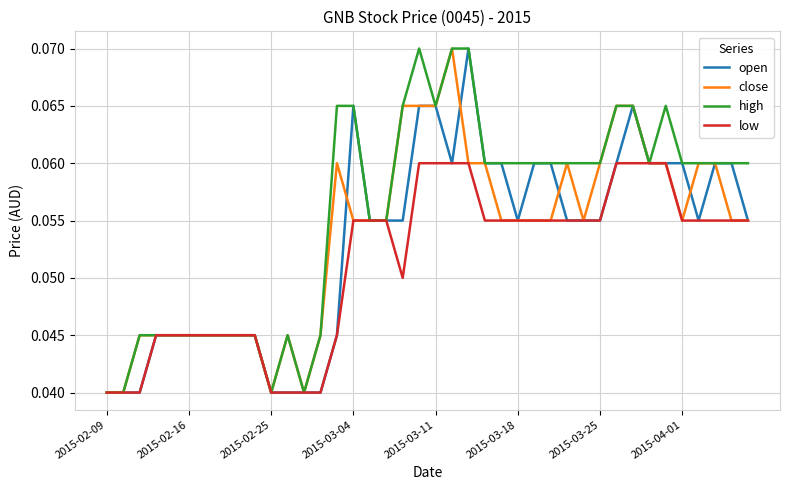

Which series has the largest total across all categories?

high